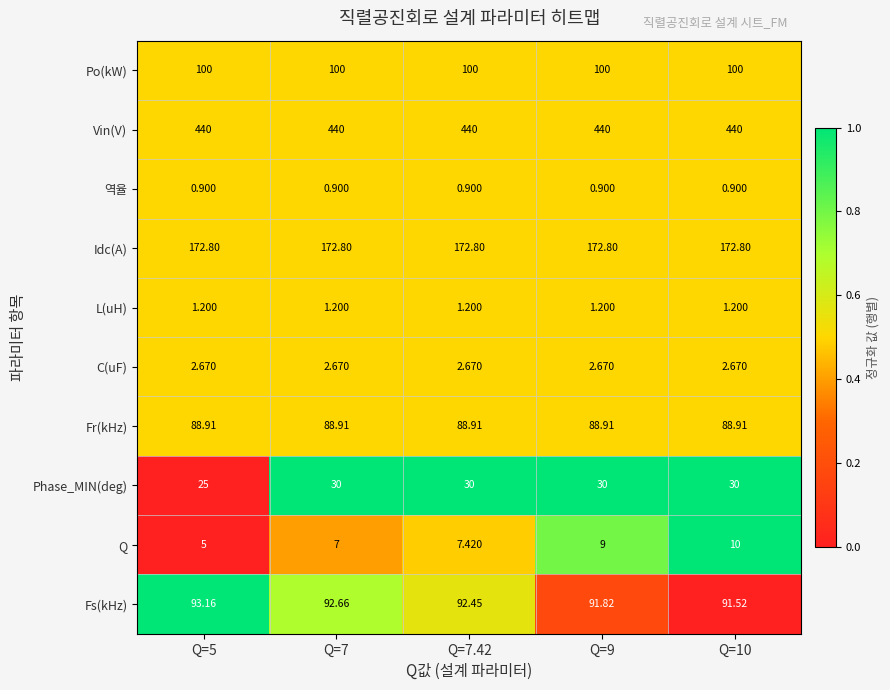

At how many categories does at least one series exceed 0?

5